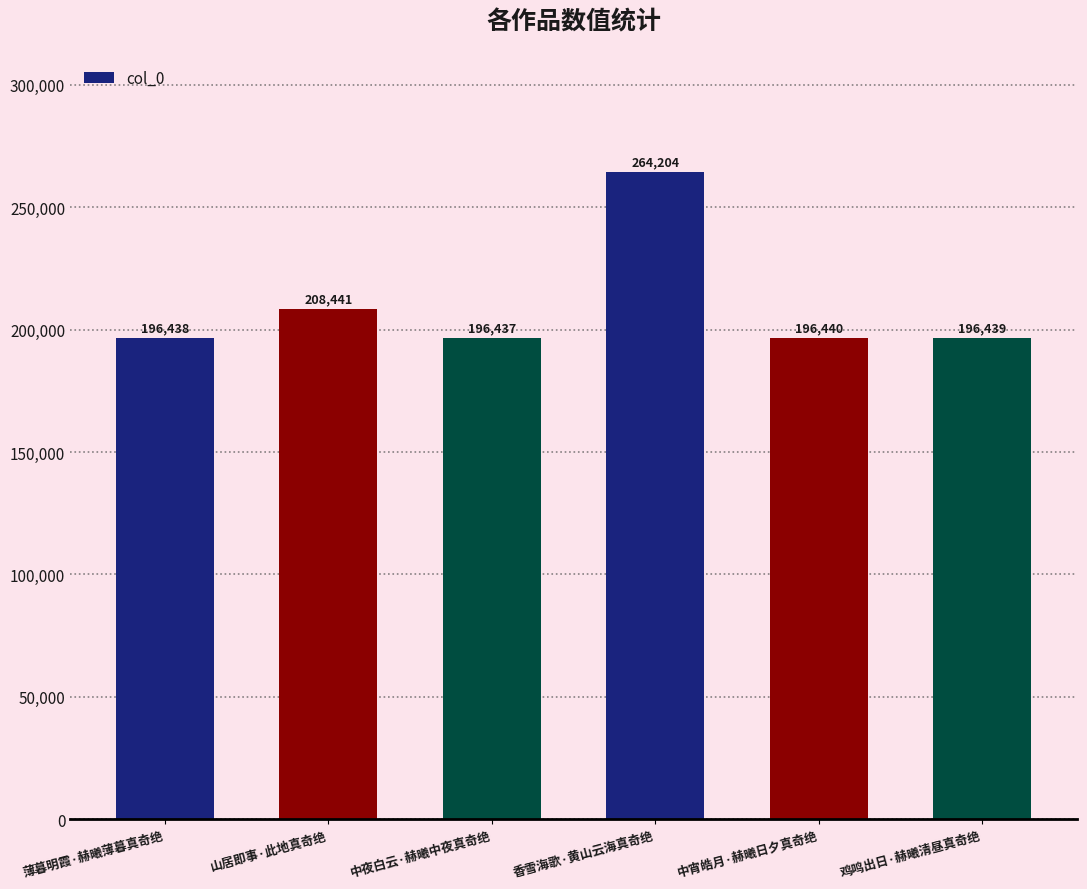

True or false: the data shows 133356 at 鸡鸣出日·赫曦清昼真奇绝.

False